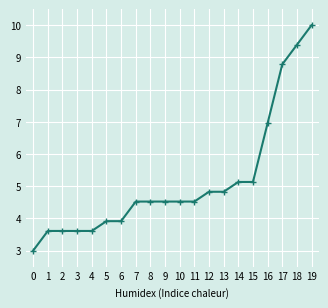

Which label corresponds to the largest value in the chart?

19